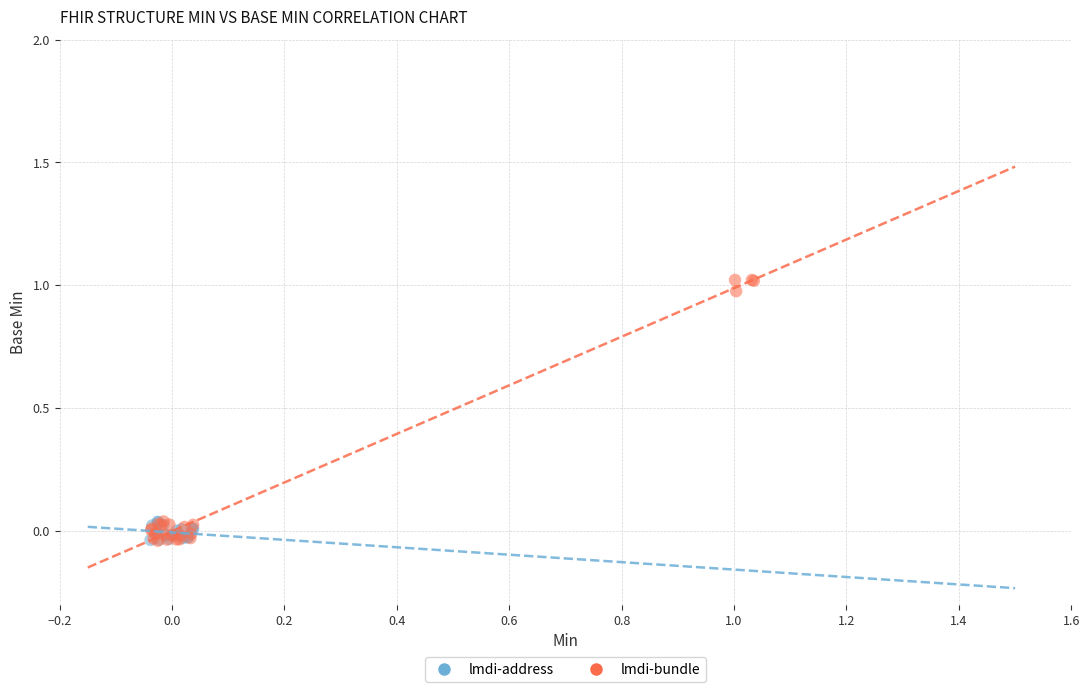

Which series reaches the maximum Y coordinate?

lmdi-bundle